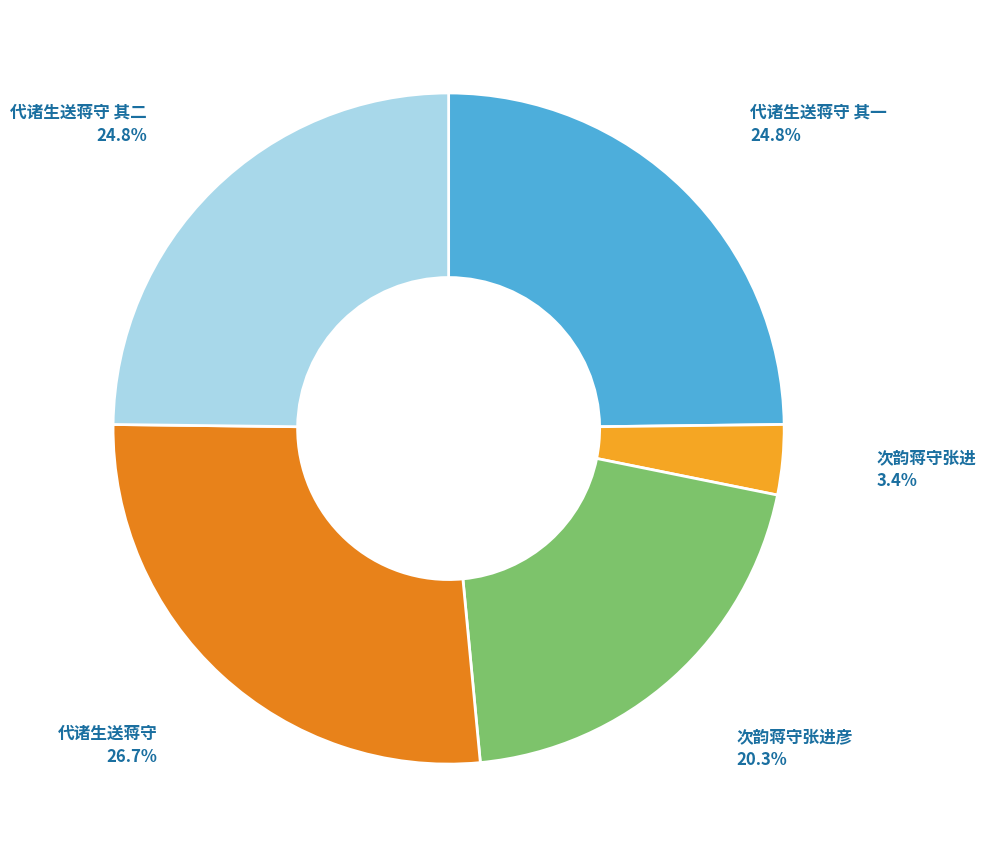

Approximately how many times larger is the value at 次韵蒋守张进彦 compared to 代诸生送蒋守 其一?

0.8